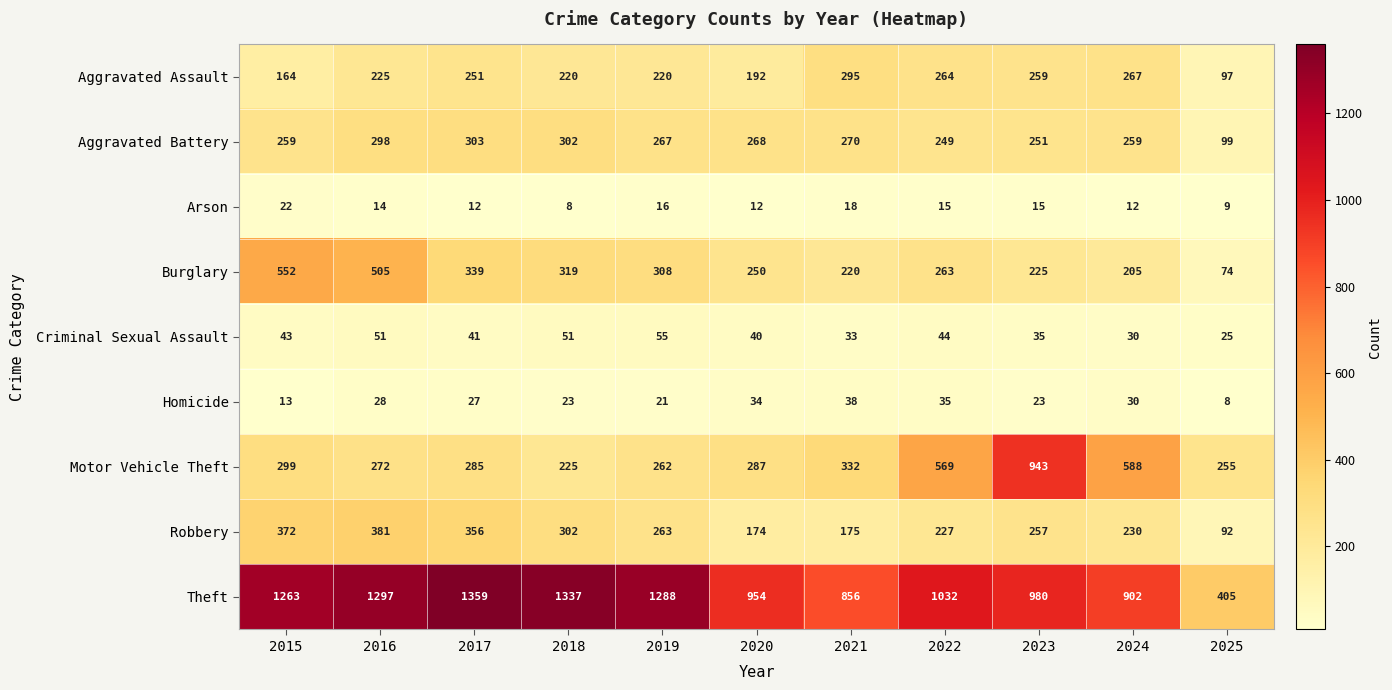

Which series has the largest total across all categories?

Theft